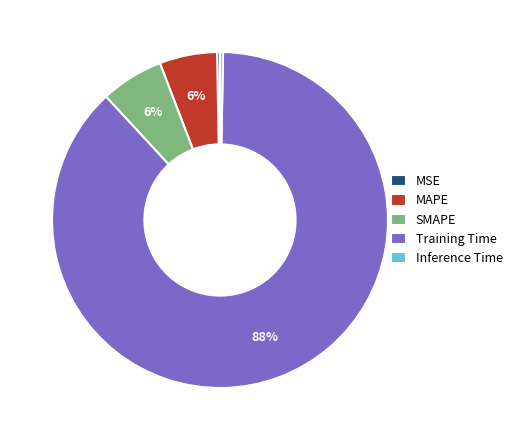

Which category has the biggest portion of the pie?

Training Time